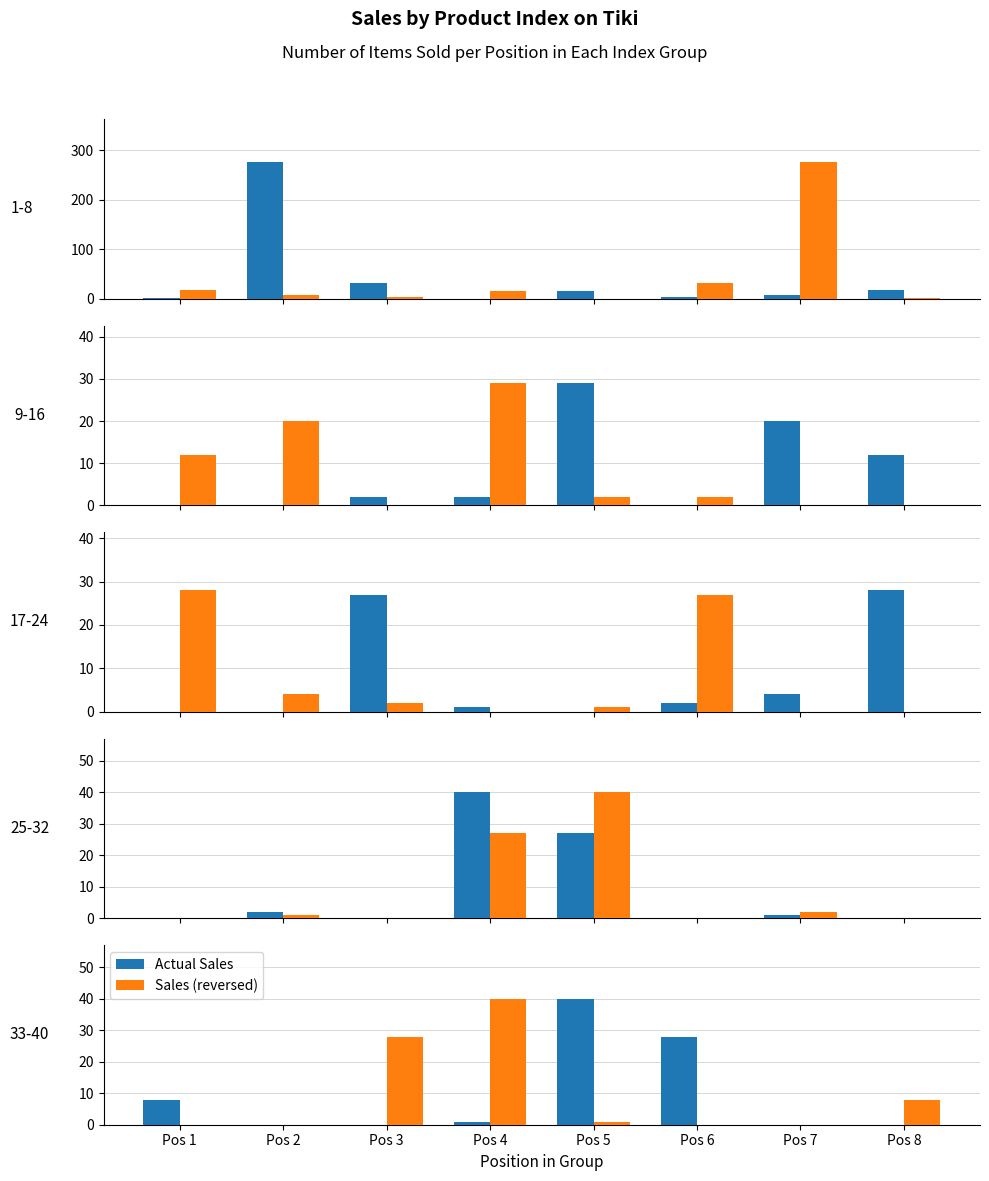

How many categories are shown in the chart?

8